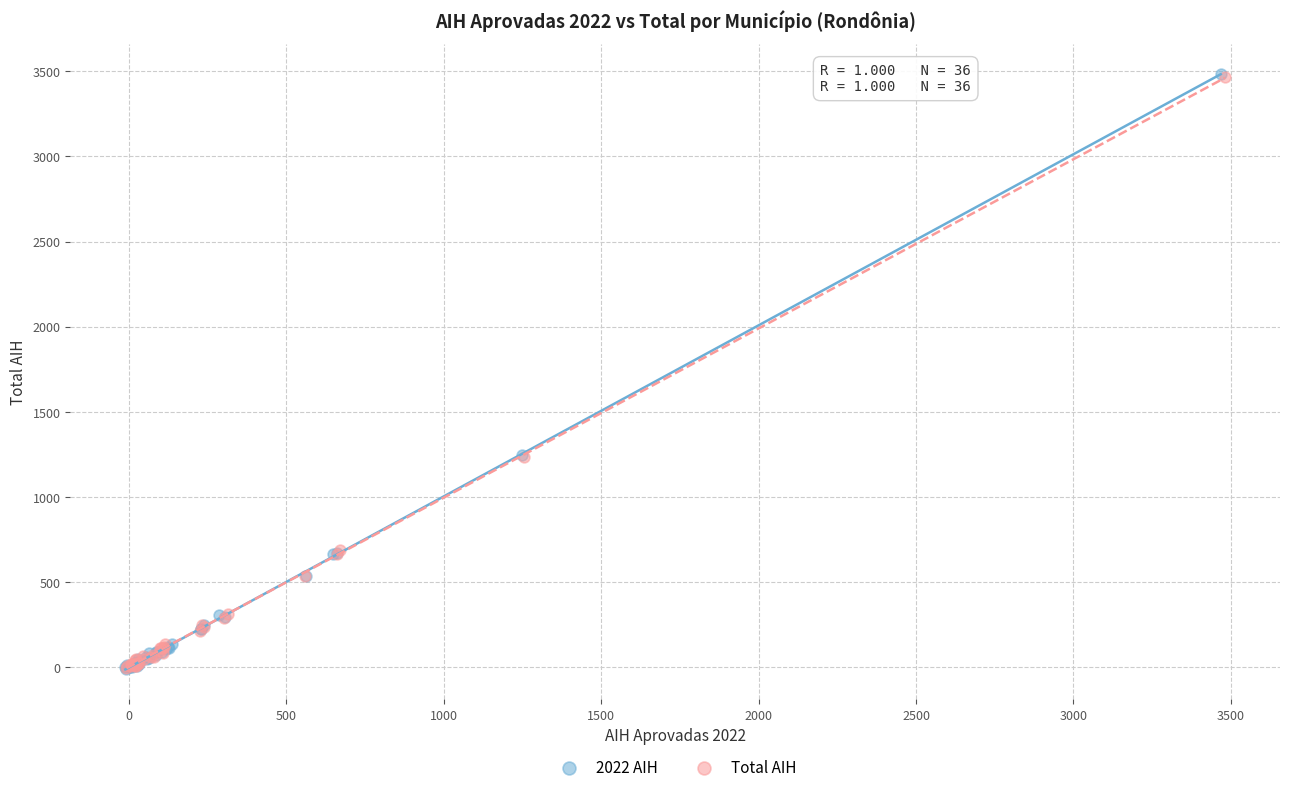

Which series has the largest Y range (max minus min)?

2022 AIH